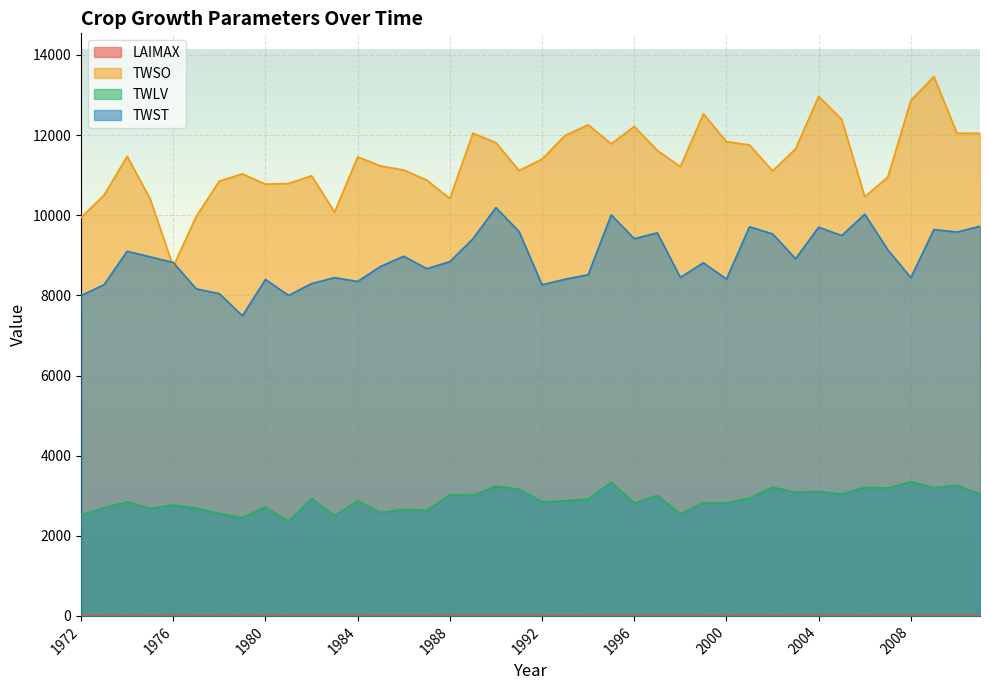

Which has a higher value, 1987 or 2007?

2007